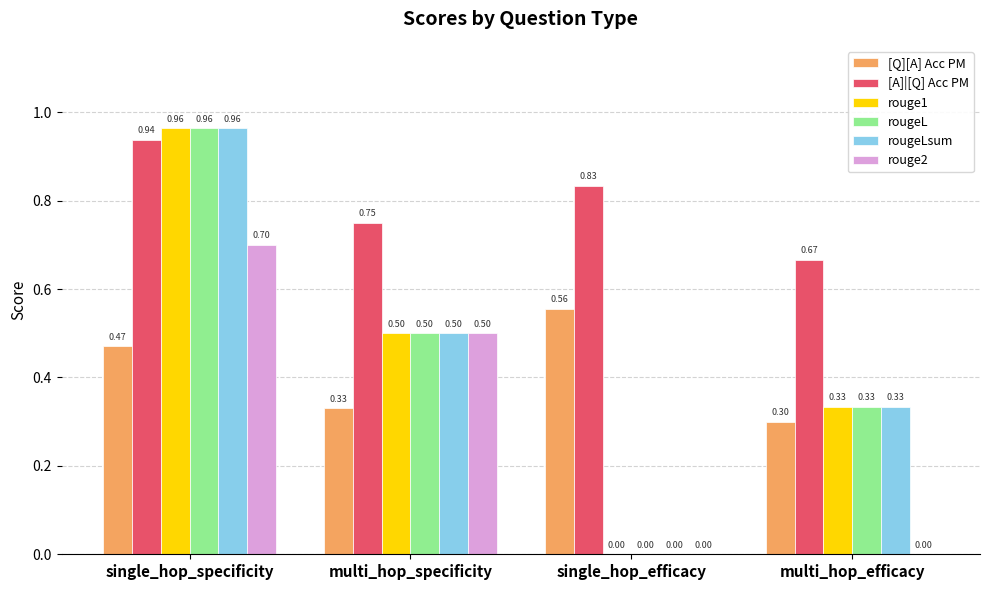

Is the value of rougeLsum at single_hop_specificity greater than the value of rouge2 at multi_hop_specificity?

Yes